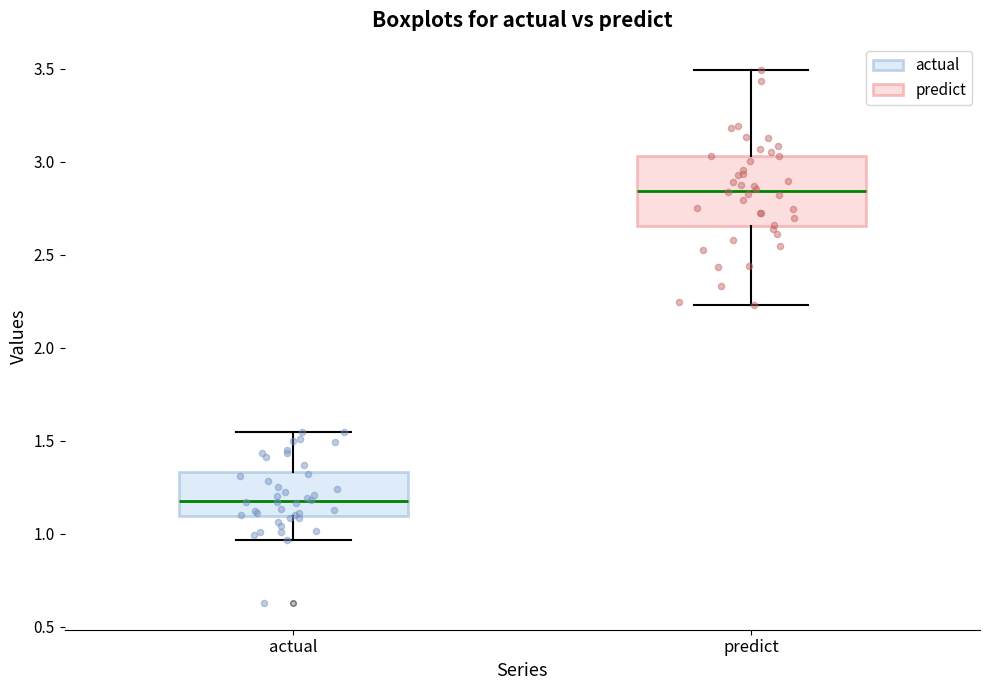

Where does the upper whisker of the box for predict end on the y-axis? The values are not printed on the chart, so give them approximately, as read against the axis.

3.50